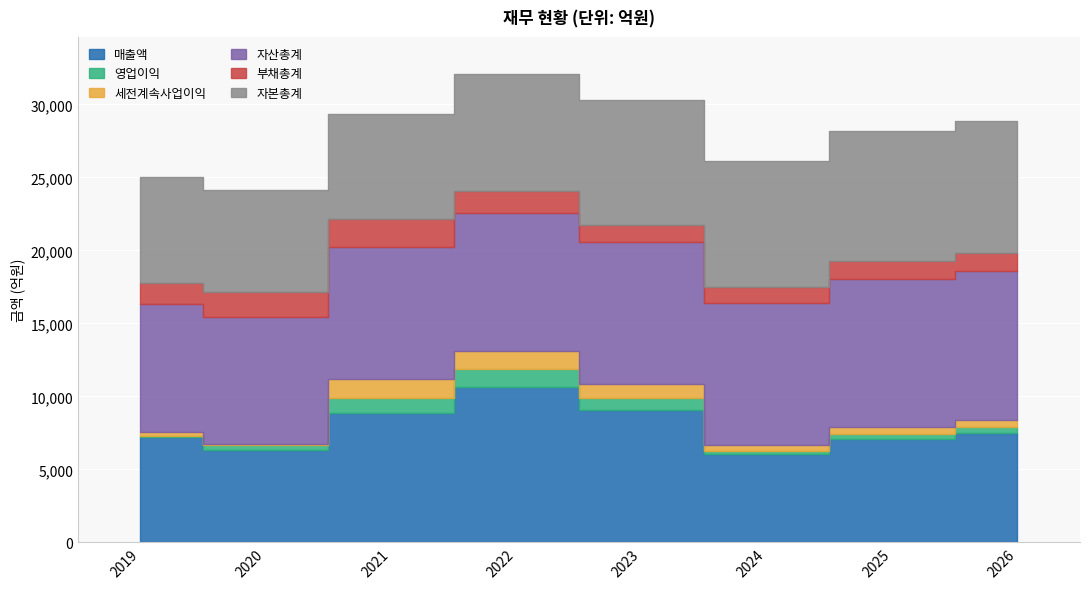

The 부채총계 series shows 1190 at 2026. True or false?

True